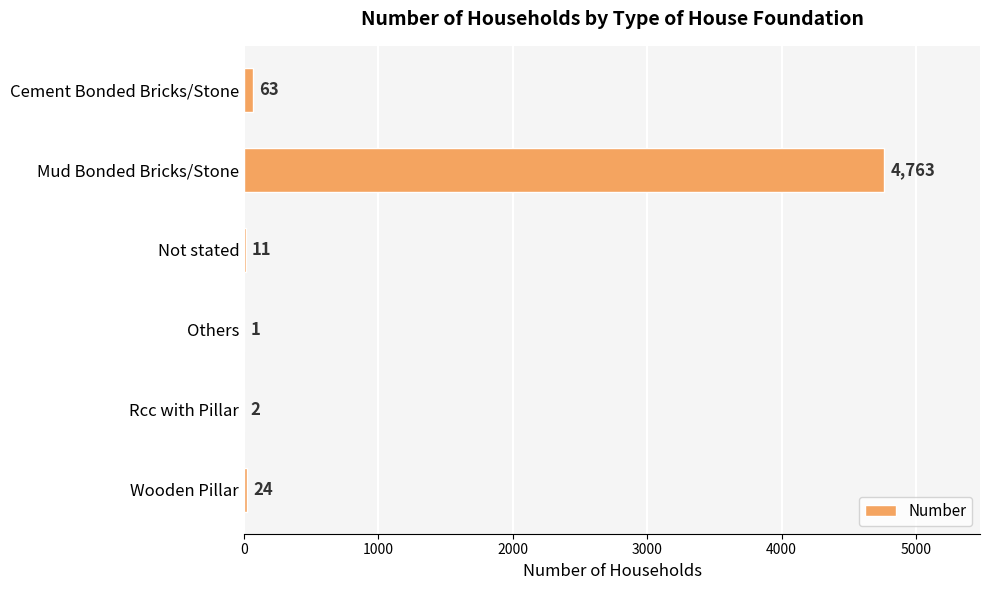

What is the sum of the values at Mud Bonded Bricks/Stone and Others?

4764